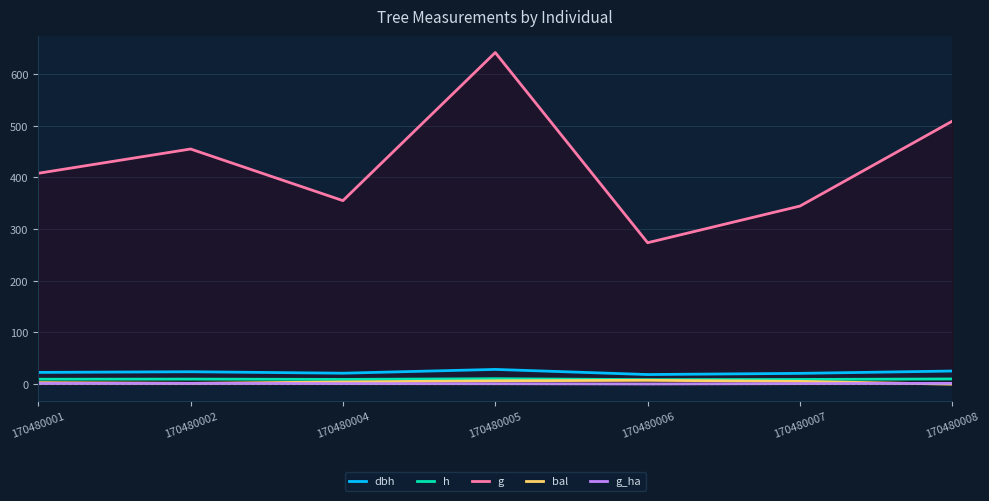

Is the value of h at 170480002 greater than the value of g_ha at 170480006?

Yes